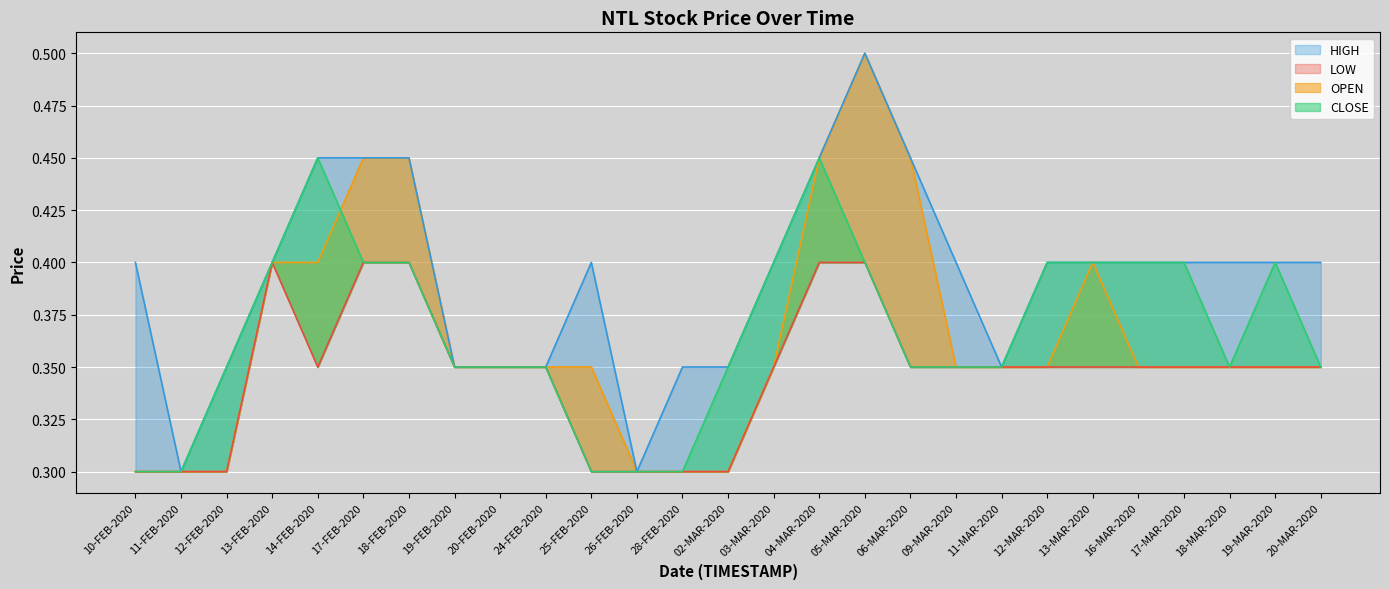

True or false: OPEN and HIGH cross at least once.

False